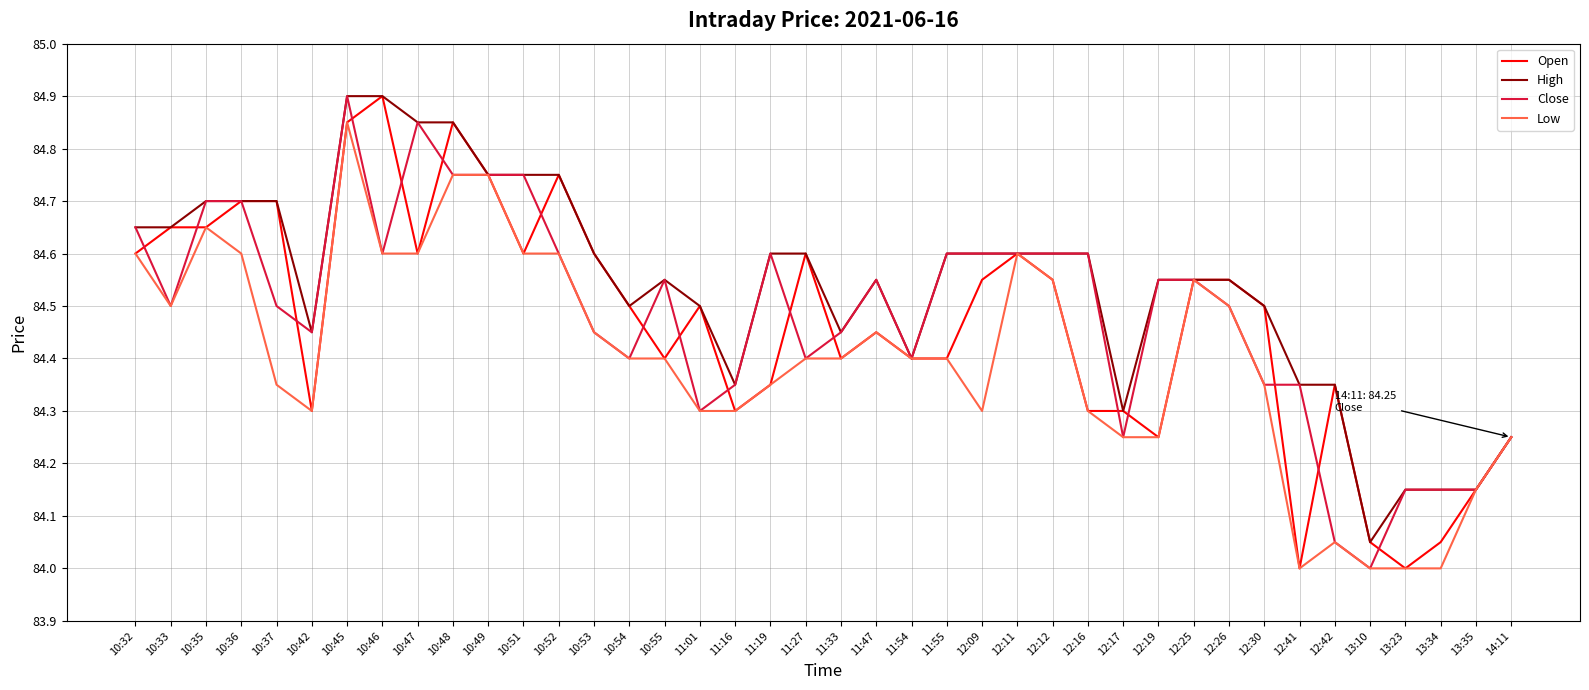

What is the difference between the highest and lowest values at 10:46?

0.3